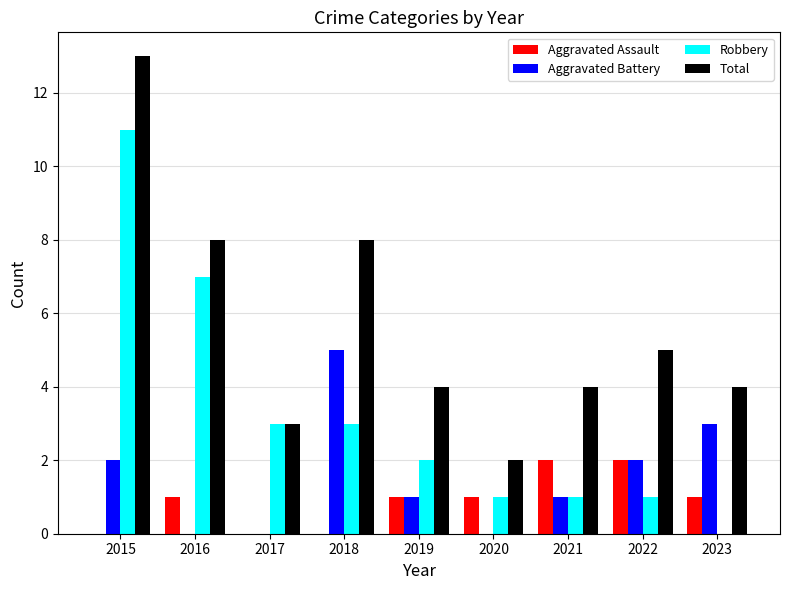

What is the greatest value displayed?

13